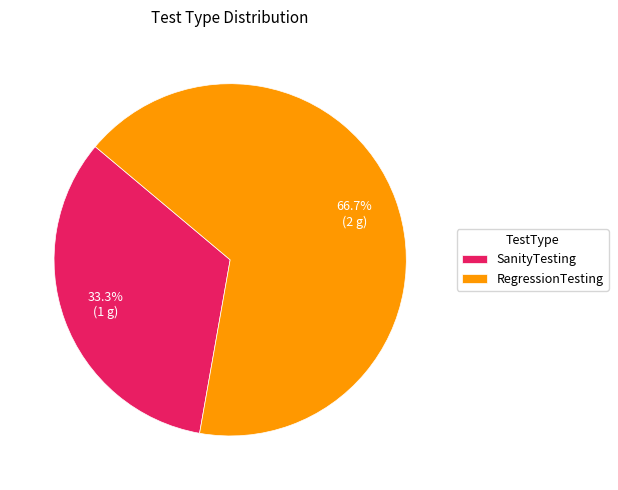

Between RegressionTesting and SanityTesting, which is larger?

RegressionTesting